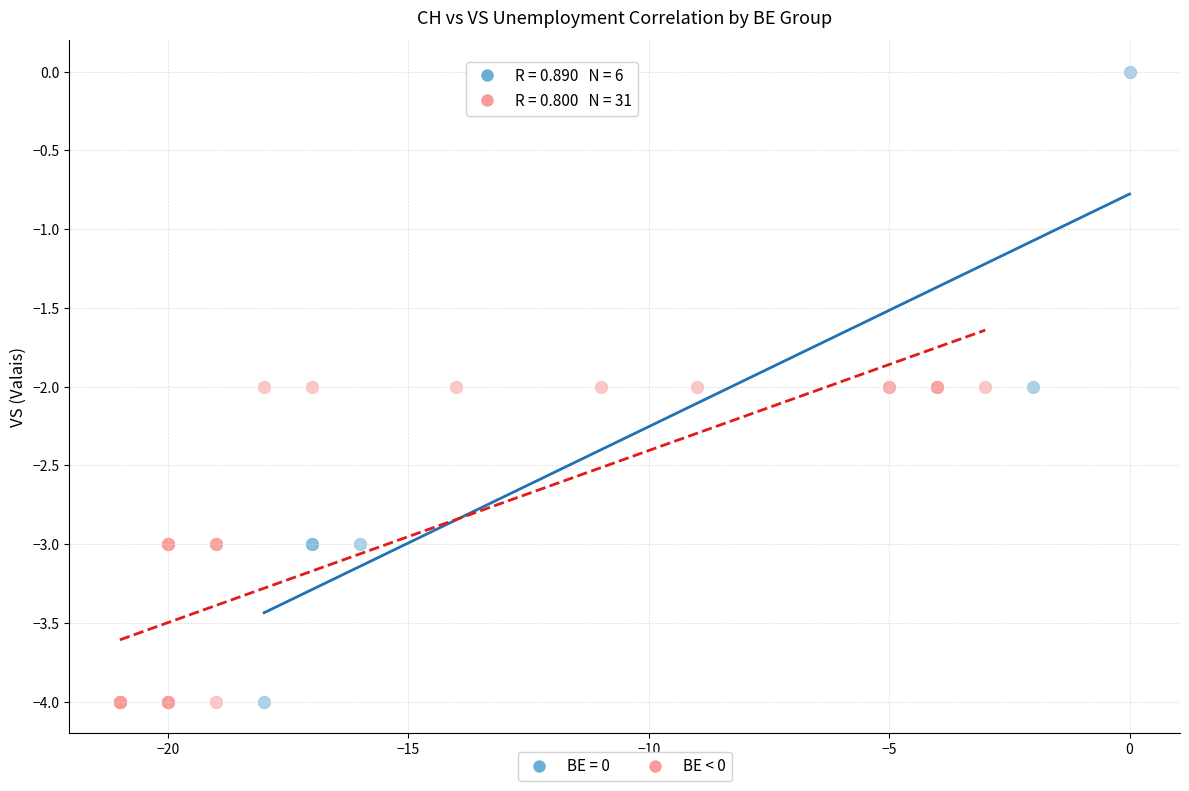

Which series contains the highest Y value?

BE = 0